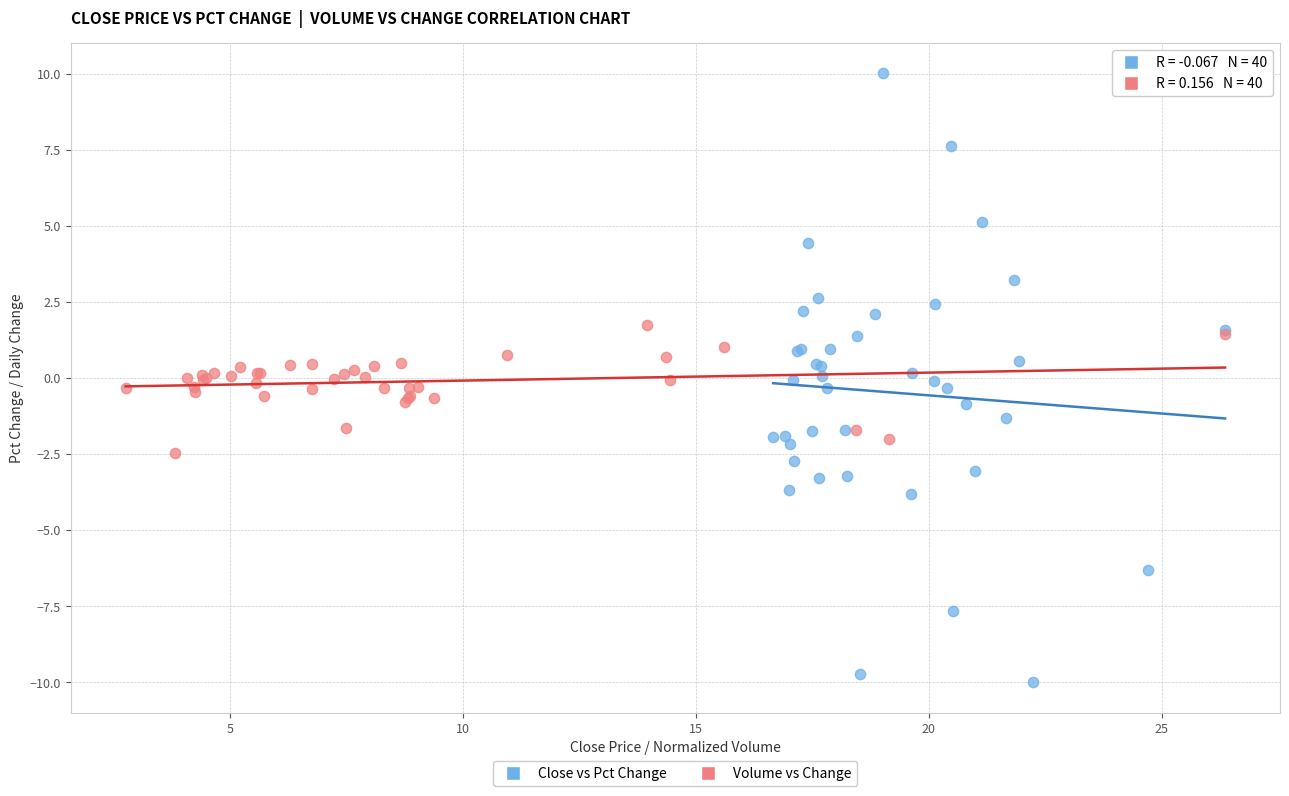

Which series reaches the maximum Y coordinate?

Close vs Pct Change